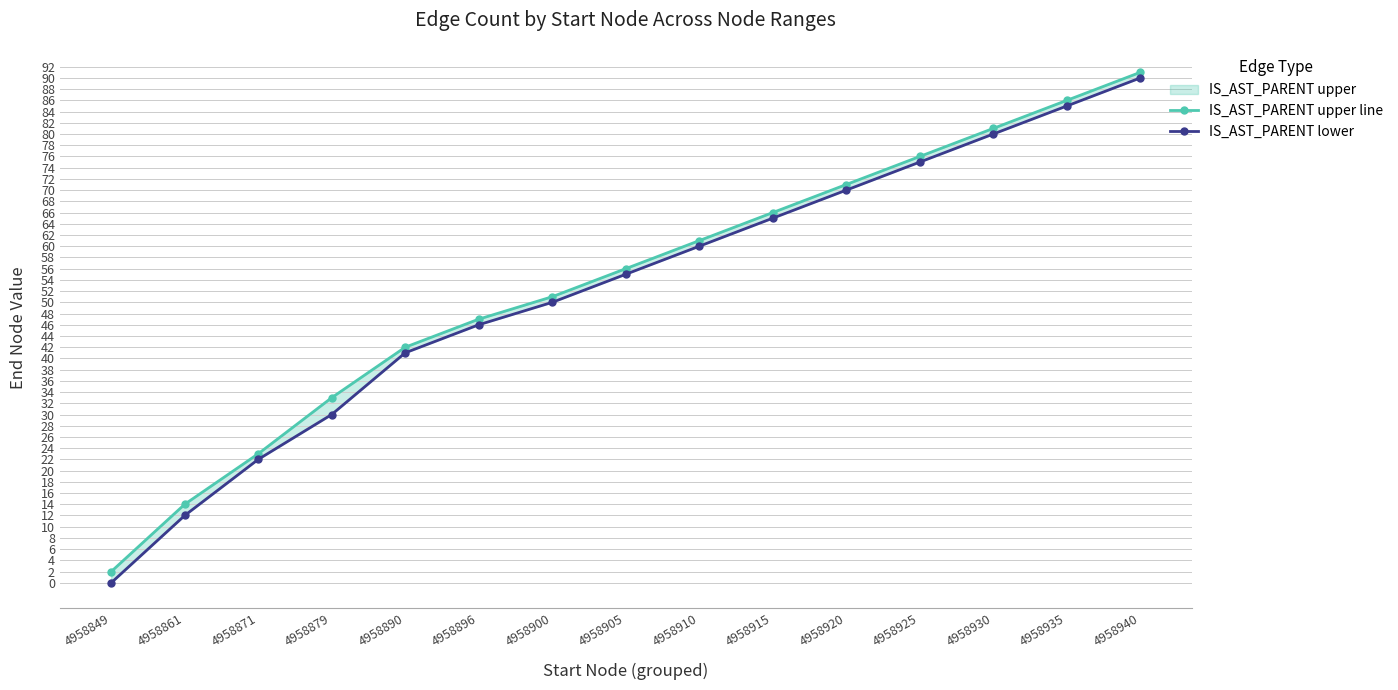

Does the chart display data point markers on the line(s)?

Yes